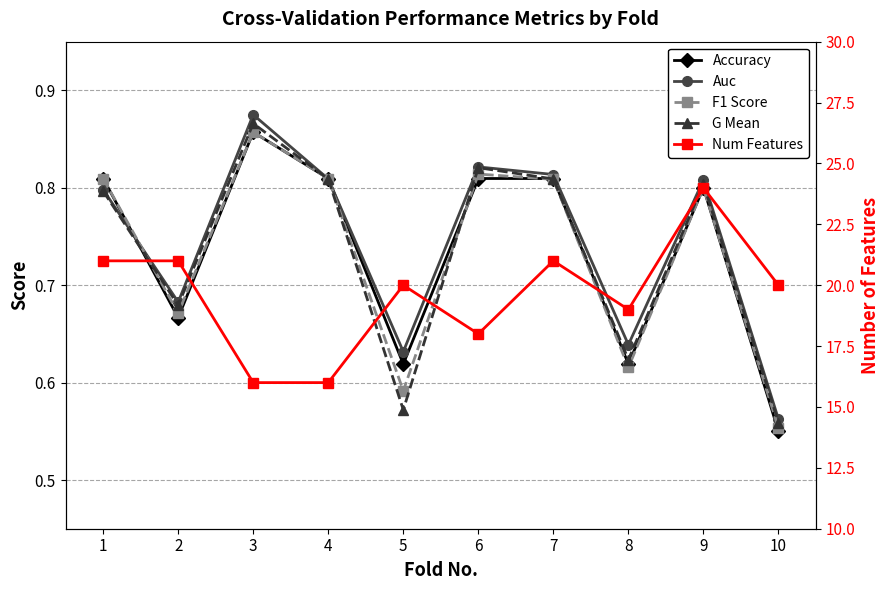

Which series has the largest total across all categories?

Num Features